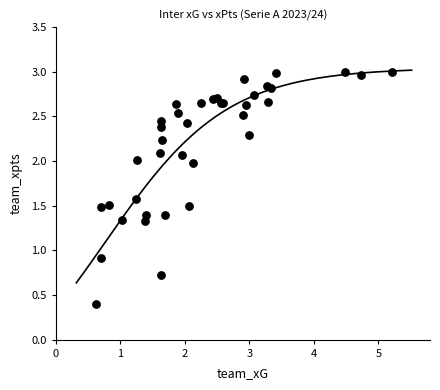

What Y value in the scatter plot is closest to 1?

0.9